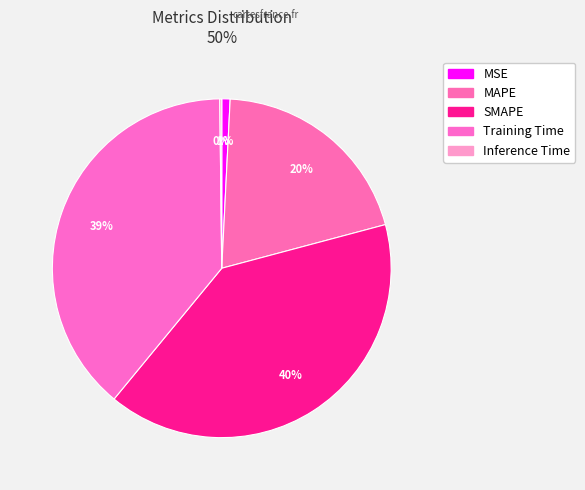

What percentage do MSE and Training Time together represent?

39.6%